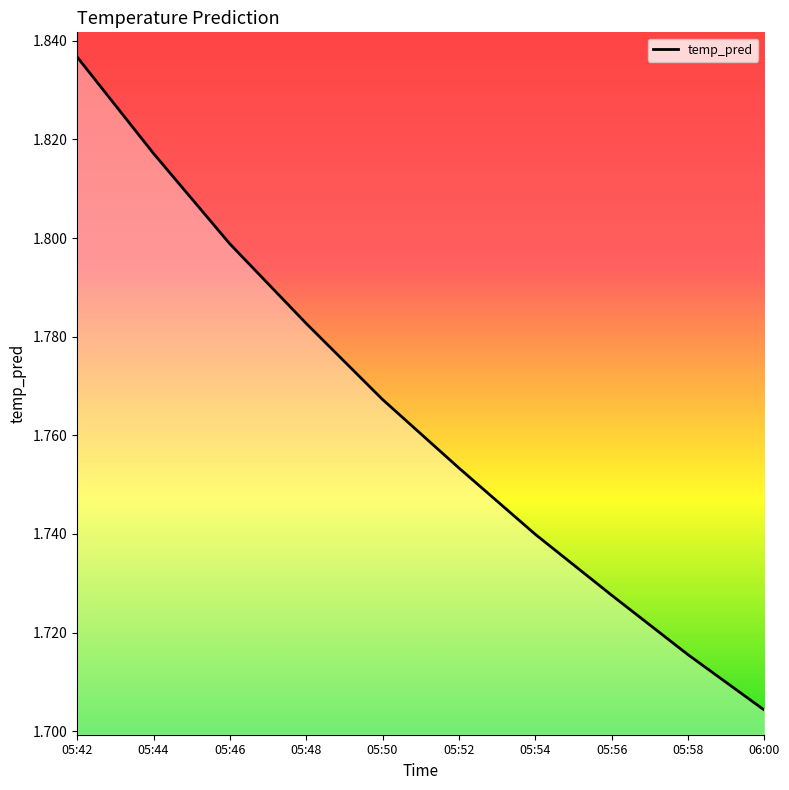

Which label corresponds to the largest value in the chart?

05:42